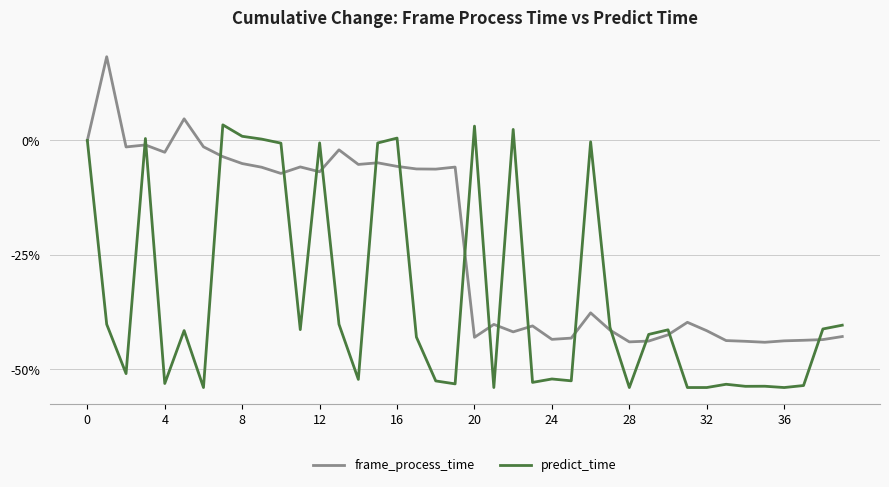

What is the maximum value for predict_time?

3.4